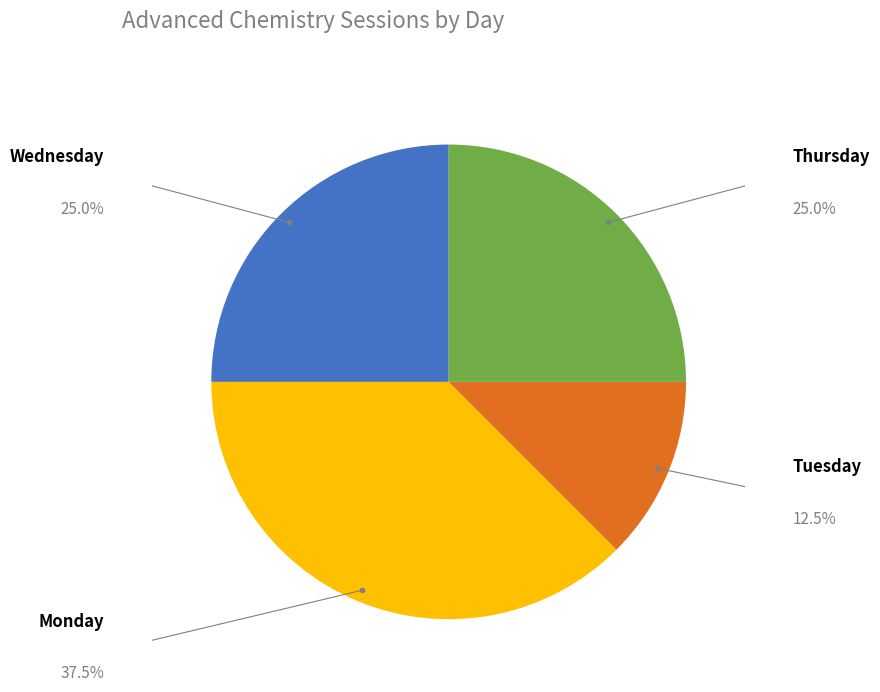

Which has a higher value, Wednesday or Monday?

Monday